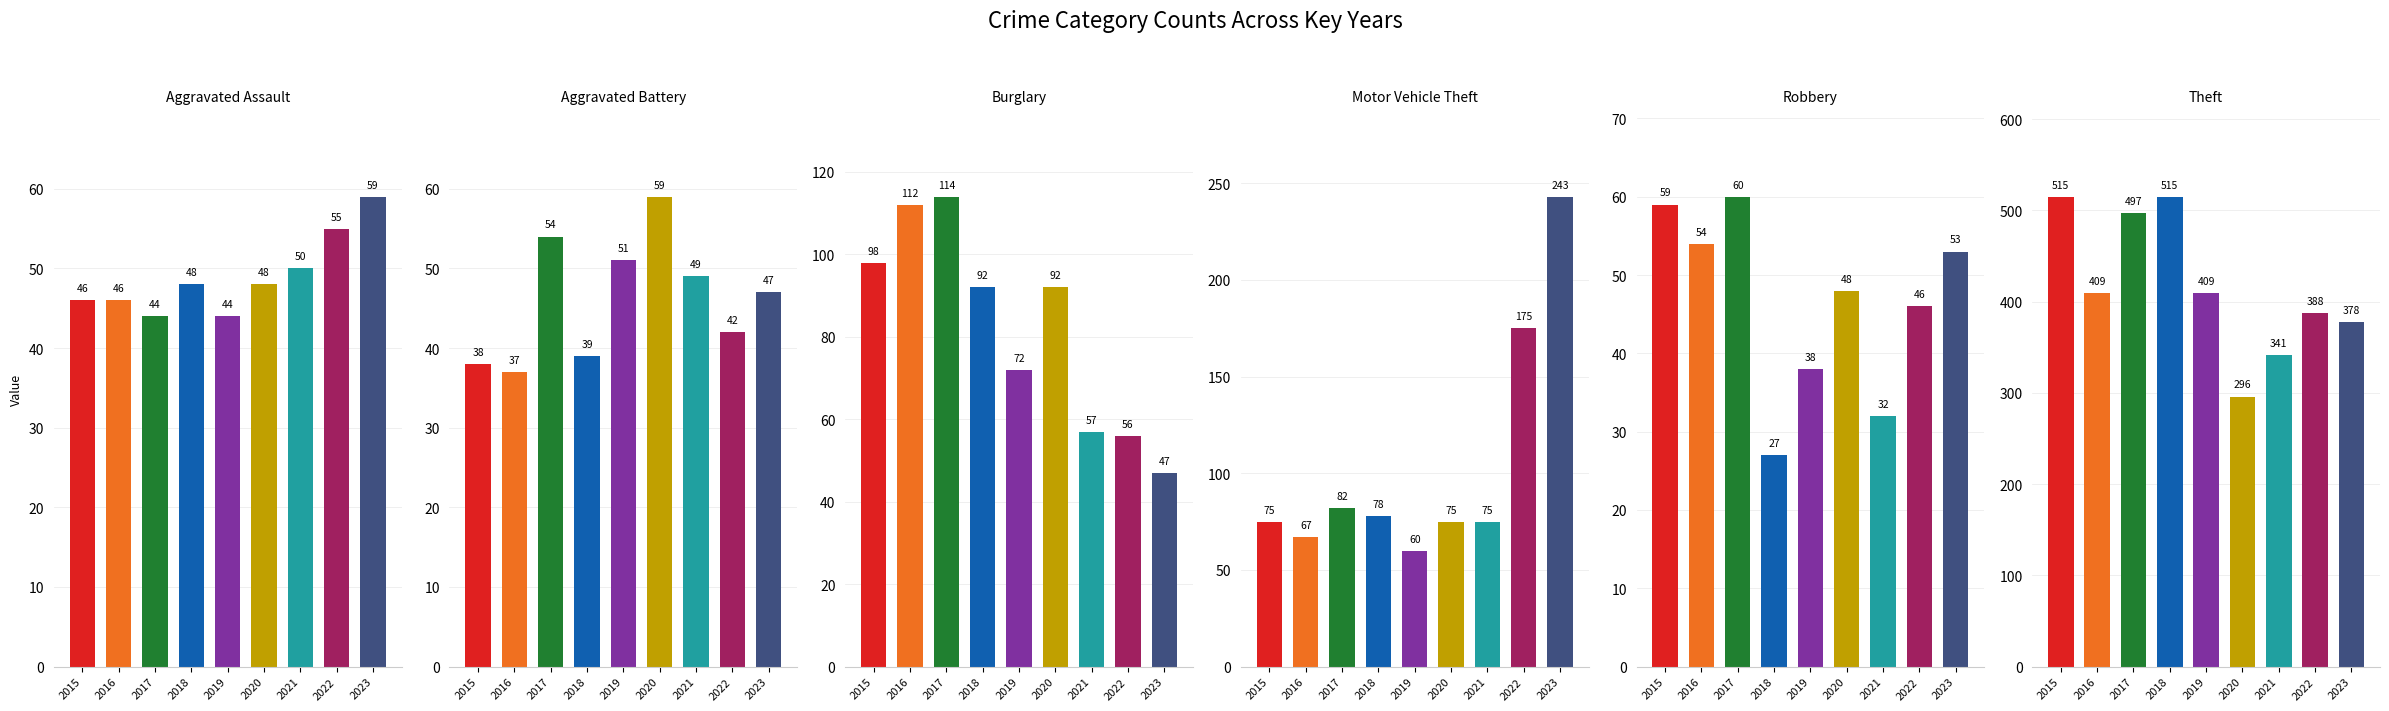

Which category has the highest value across all series?

2015